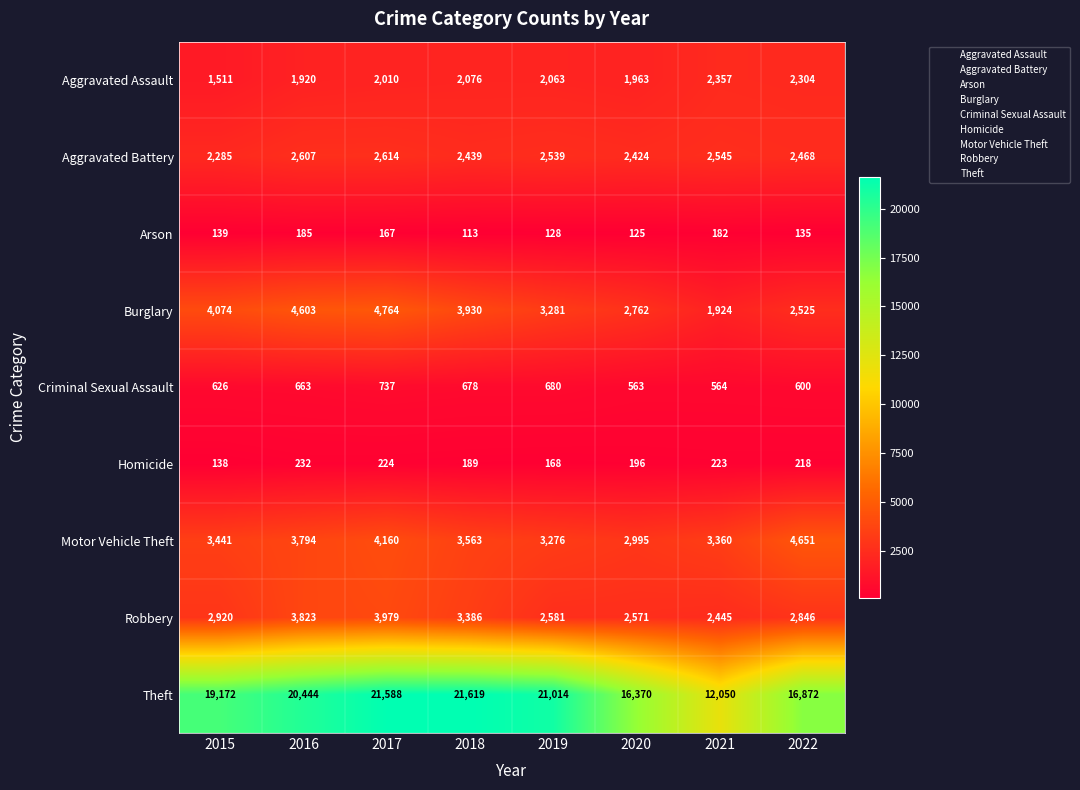

Which series has the largest total across all categories?

Theft